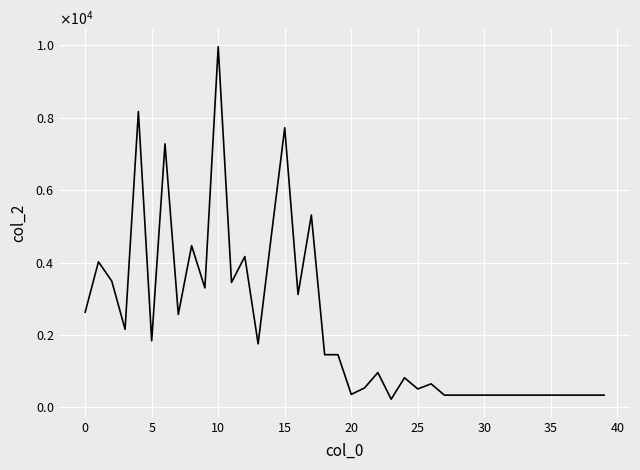

What is the value of the 15th point from the left?

4764